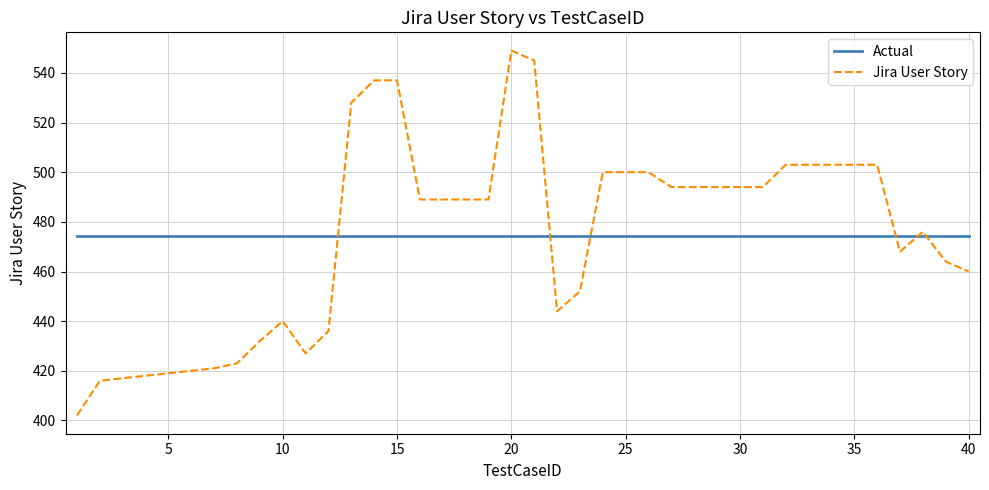

What is the minimum value shown in the chart?

402.0